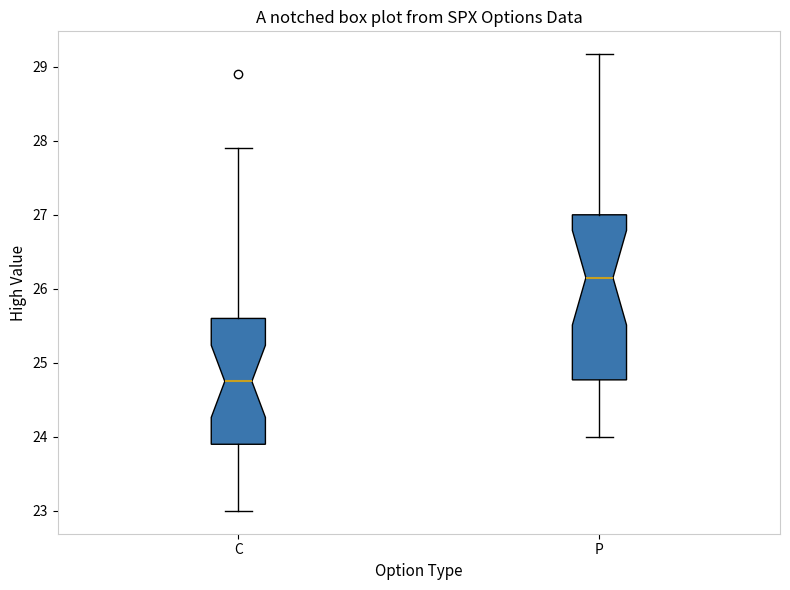

Where does the median line of the box for P sit on the y-axis? The values are not printed on the chart, so give them approximately, as read against the axis.

26.2